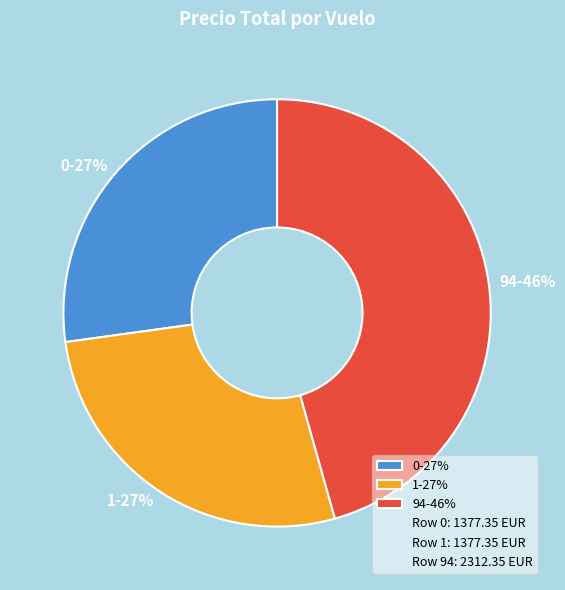

Is it true that 0 is 40% of the pie?

False